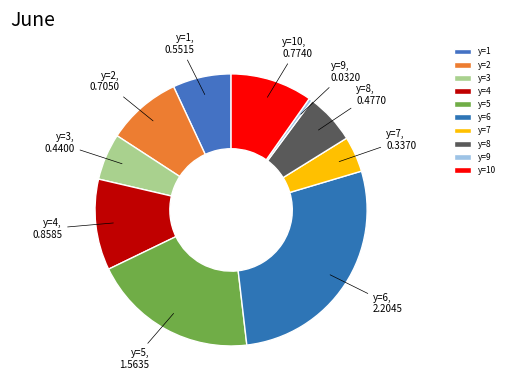

How many segments does this pie chart have?

10